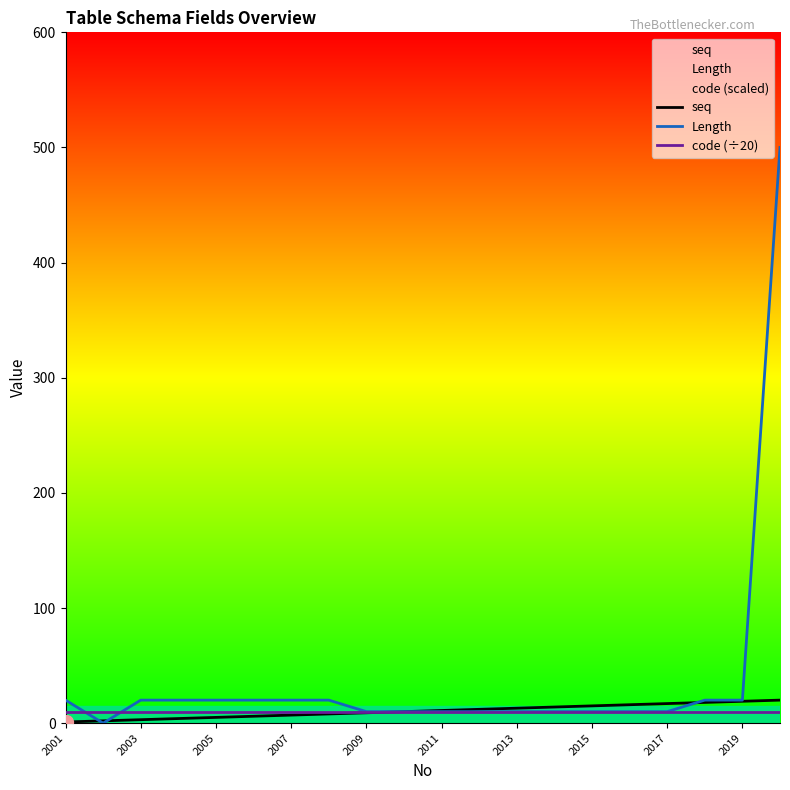

Does the chart display data point markers on the line(s)?

No